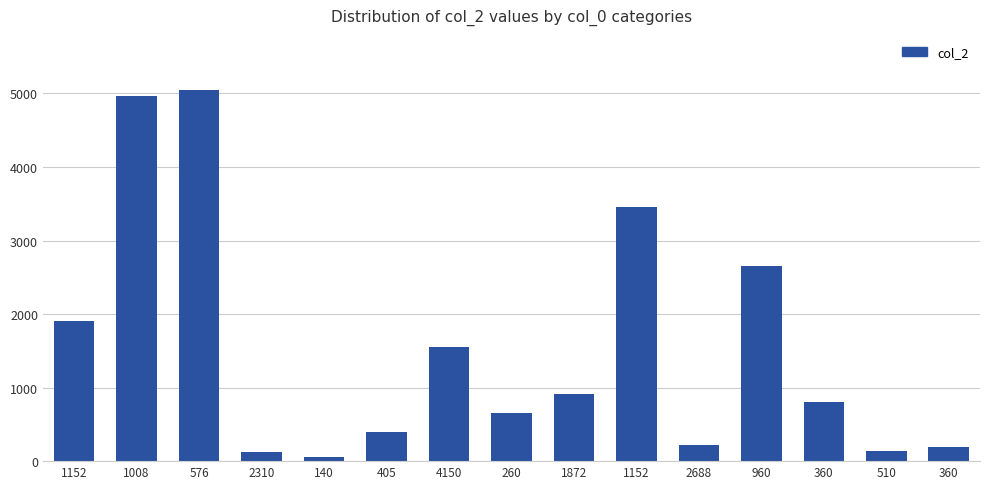

True or false: the data shows 120 at 2310.

True